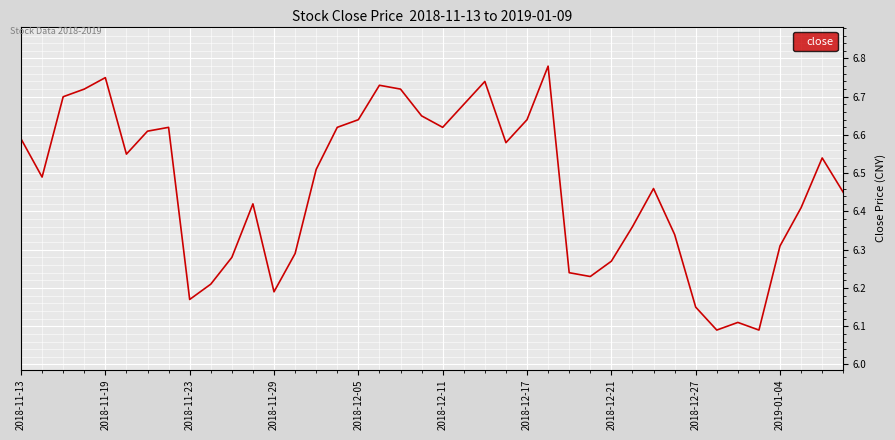

What is the difference between the maximum and minimum values?

0.7